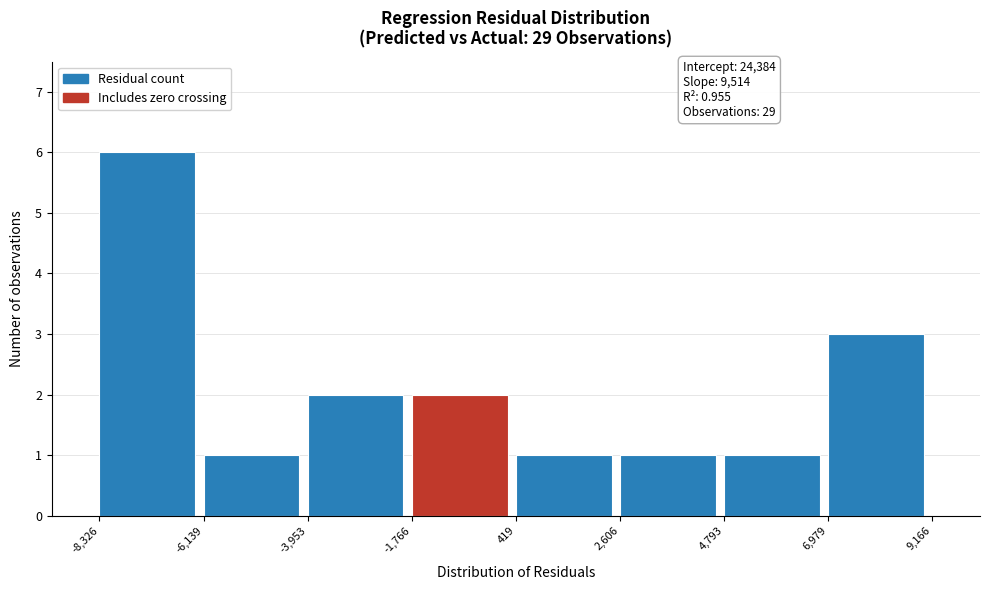

Which range on the x-axis has the tallest bar?

-8,326 to -6,139